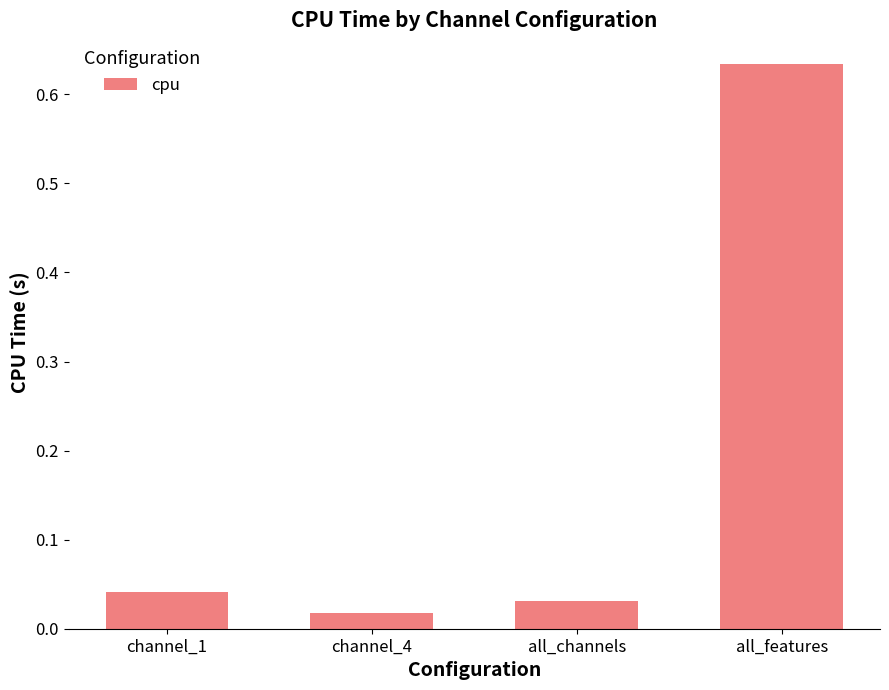

What is the sum of all values?

0.7